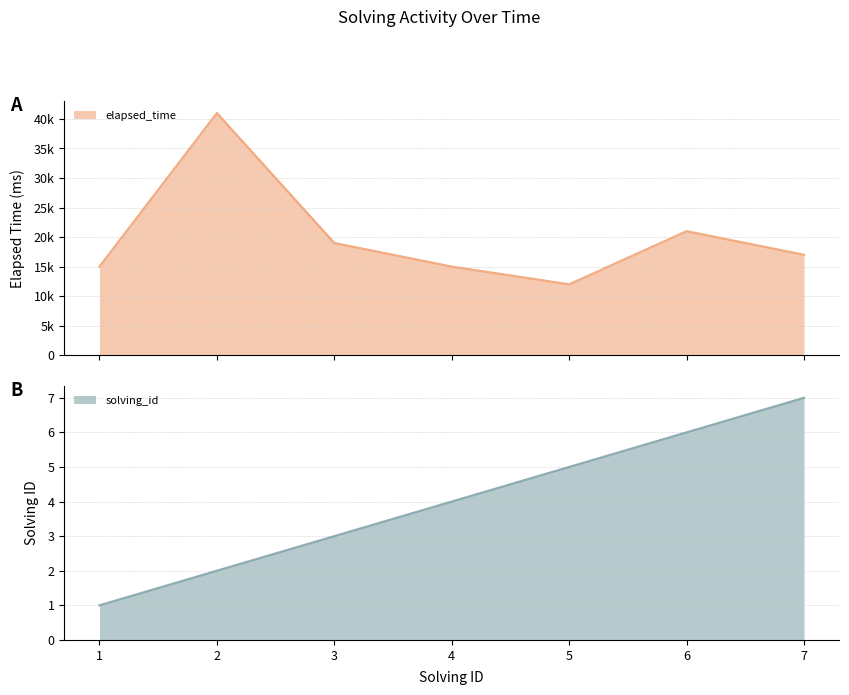

What is the sum of all solving_id values?

28